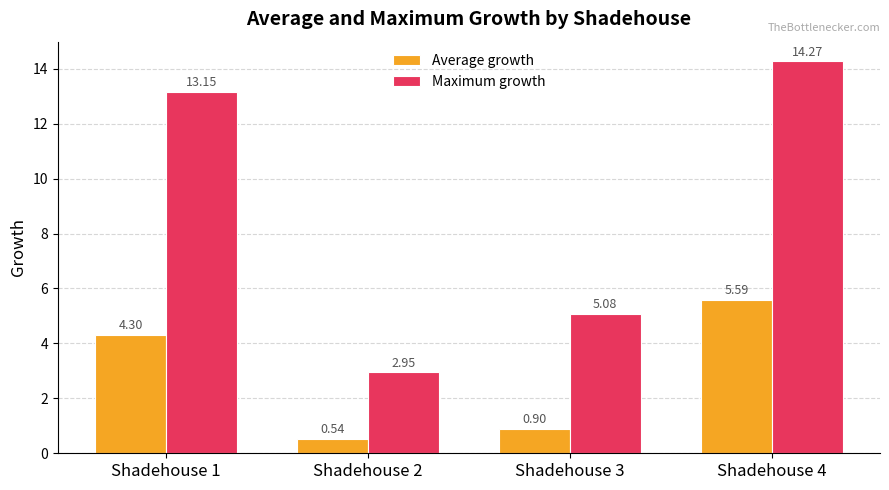

Which series has the largest range (max minus min)?

Maximum growth